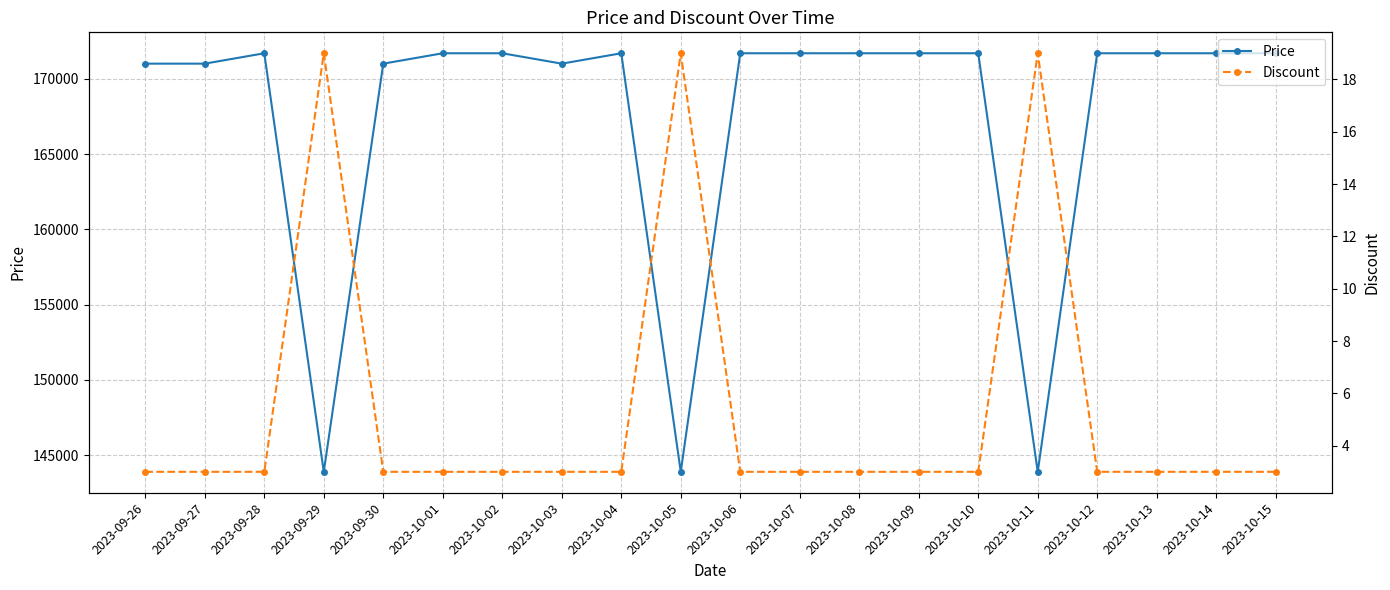

What is the total value across all series at 2023-10-07?

171693